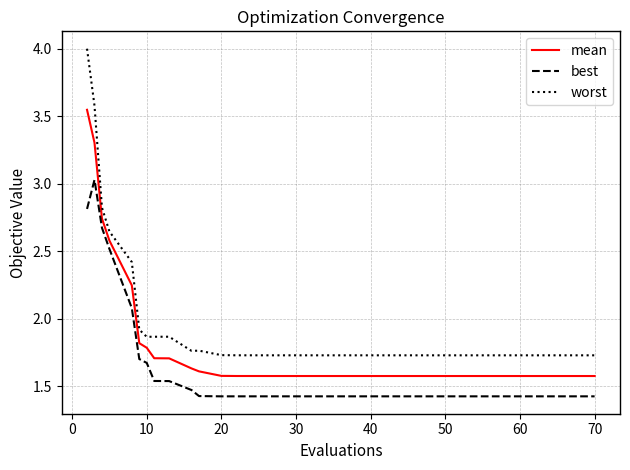

List the series in order of their peak value, highest first.

worst, mean, best